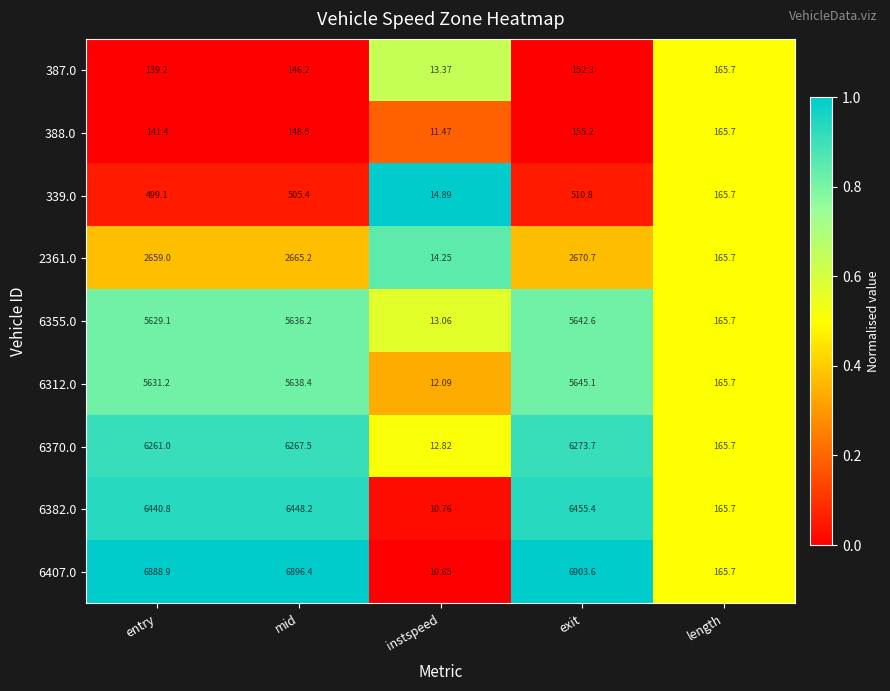

How many series are shown in this chart?

9